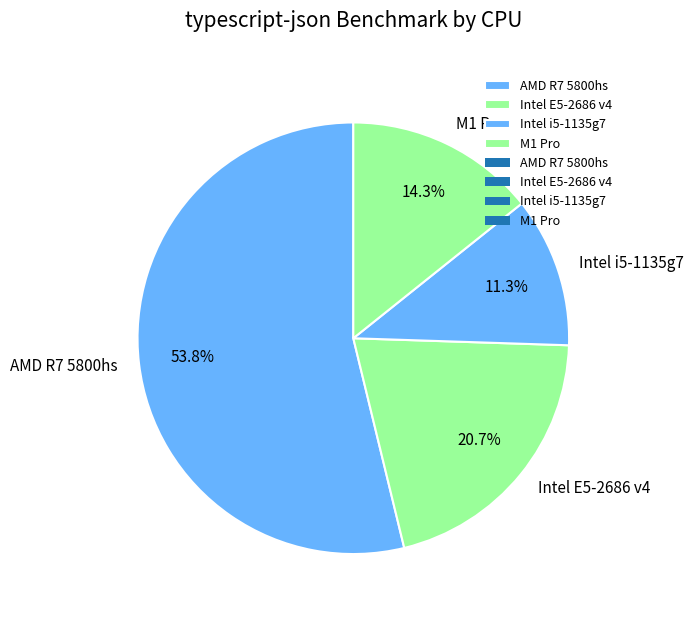

To the nearest percent, what is the average slice percentage?

25%